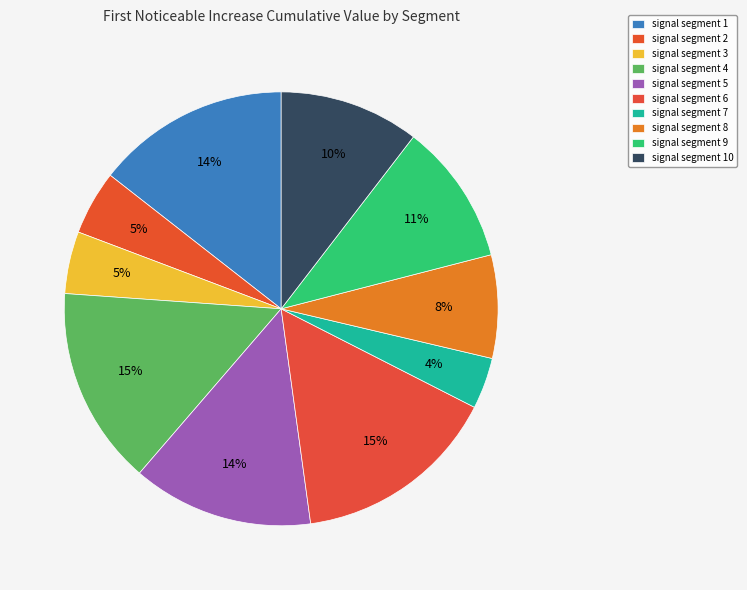

Between signal segment 10 and signal segment 7, which is larger?

signal segment 10